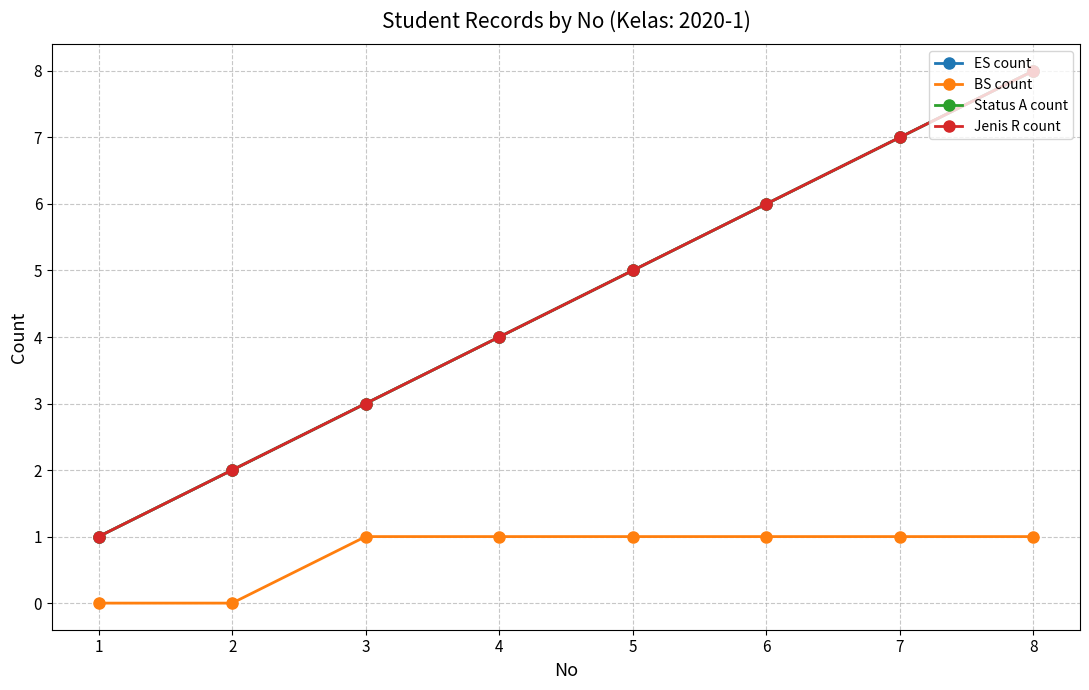

Which series has the largest total across all categories?

ES count